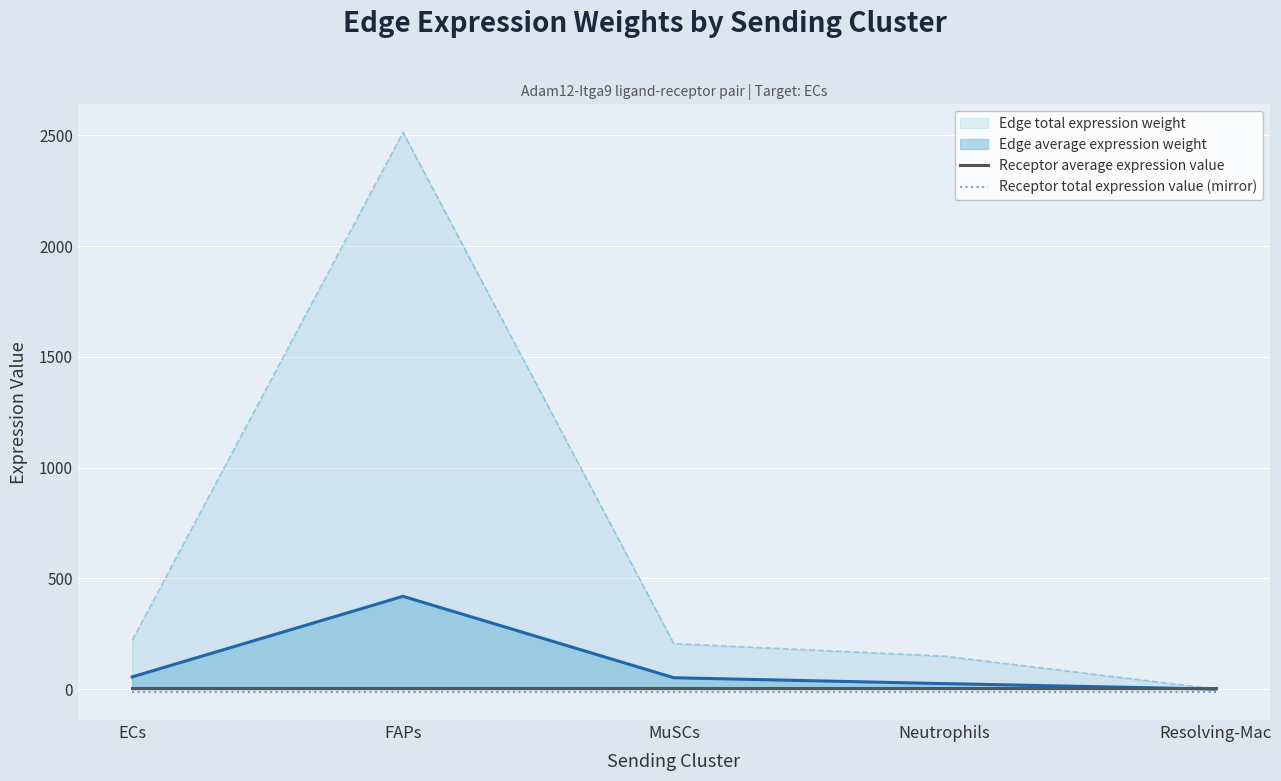

Is the value of Receptor average expression value at ECs greater than the value of Receptor total expression value (mirror) at Resolving-Mac?

Yes